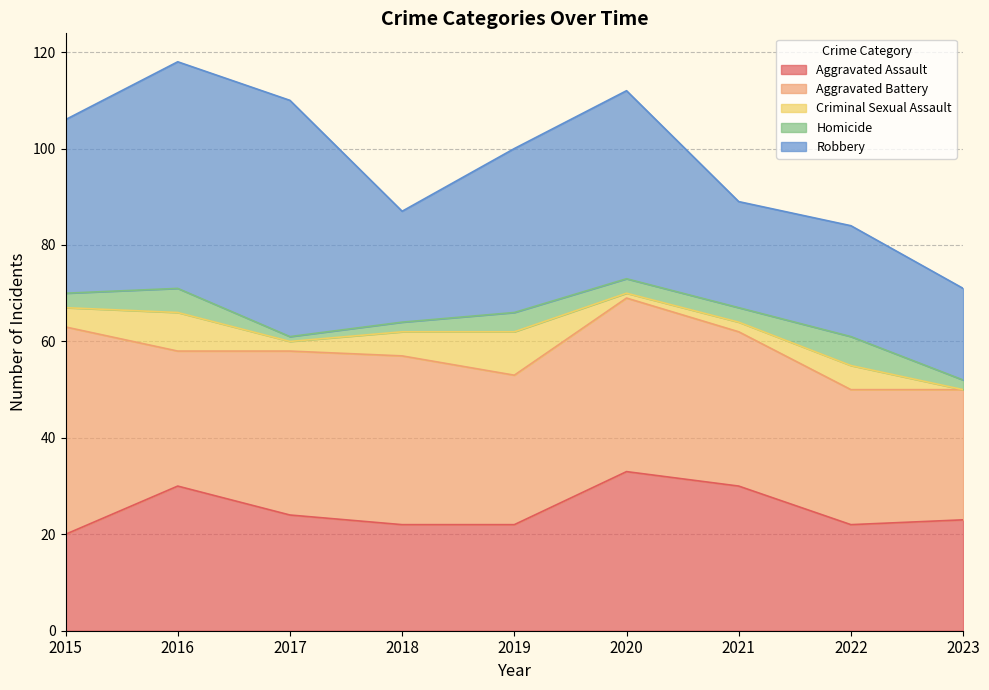

How many interior local peaks does the Aggravated Assault series have?

2